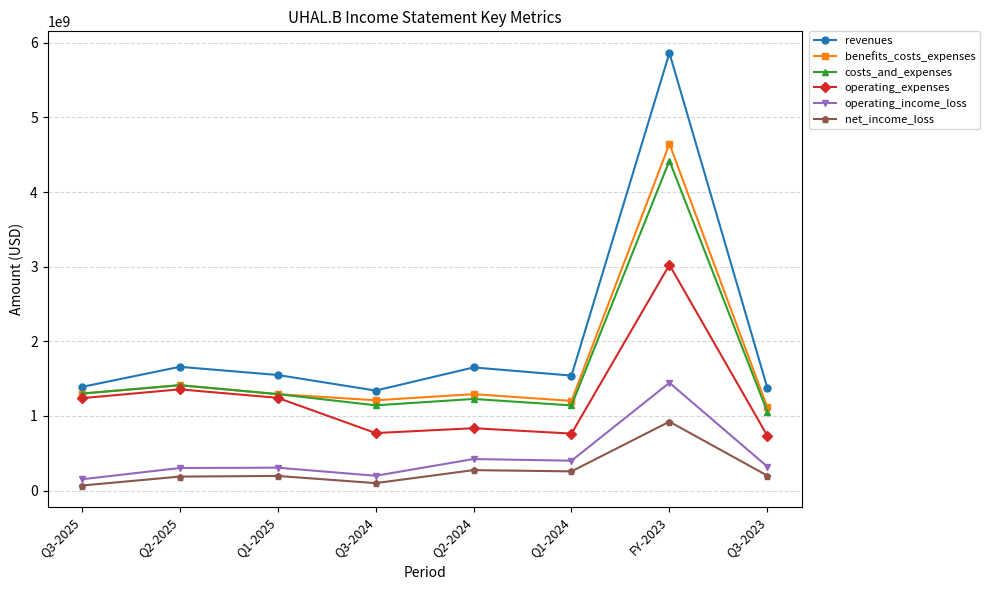

True or false: revenues and operating_expenses intersect in this chart.

False